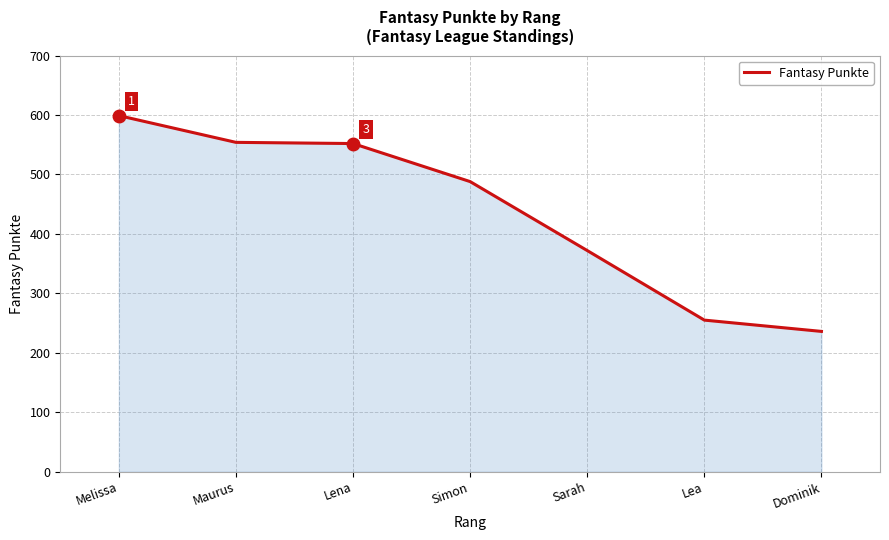

The chart shows a value of 552 at Lena. True or false?

True